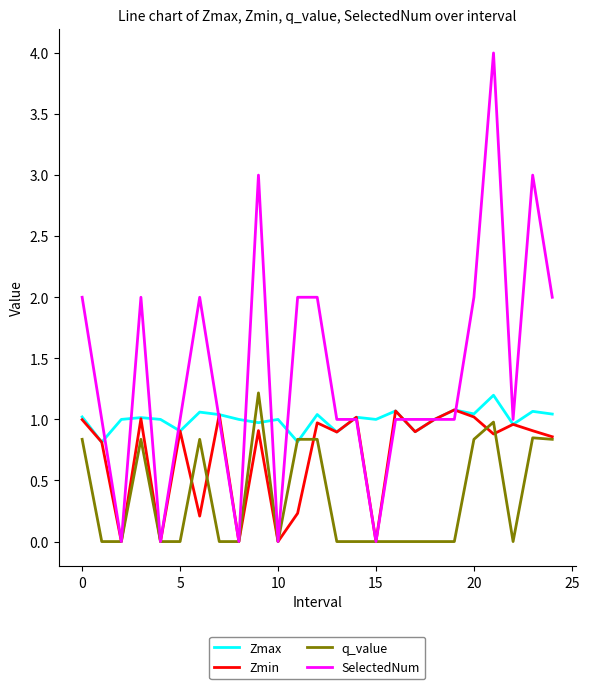

Which series has the largest total across all categories?

SelectedNum